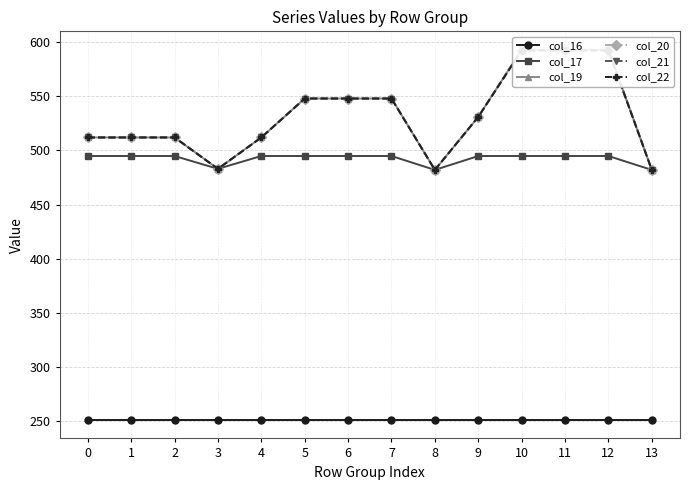

True or false: col_22 has a value of 548.0 at 5.

True